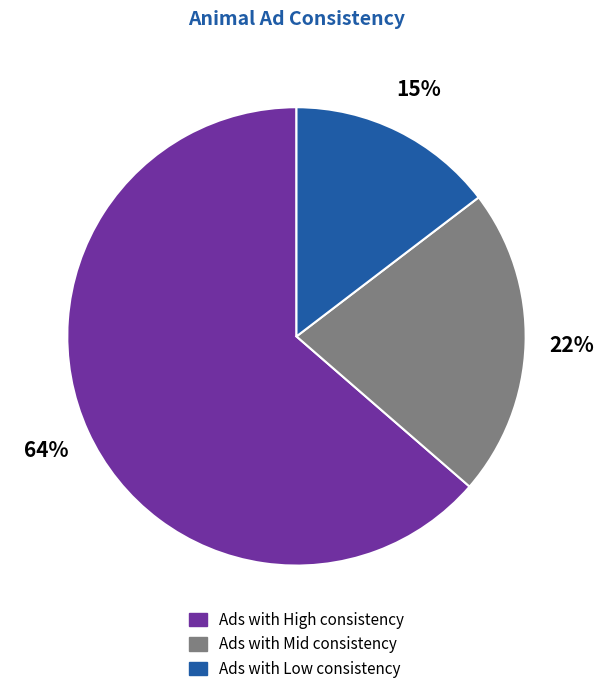

To the nearest percent, what is the difference between the largest and smallest slice percentages?

49%